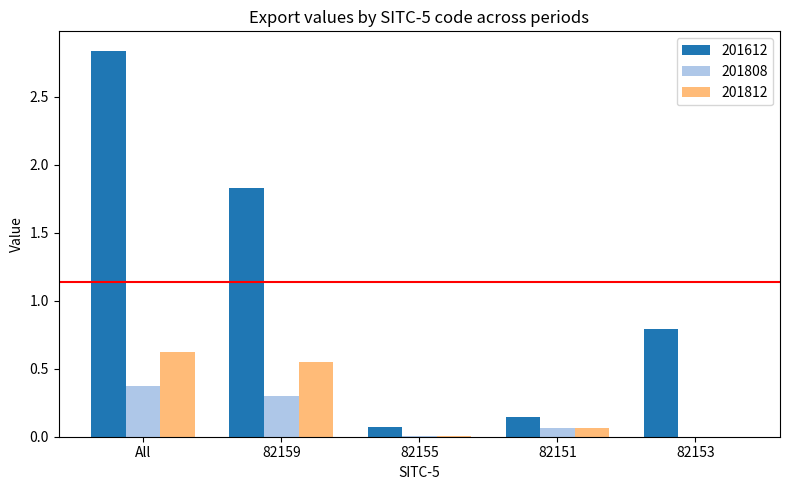

What is the sum of all 201812 values?

1.2